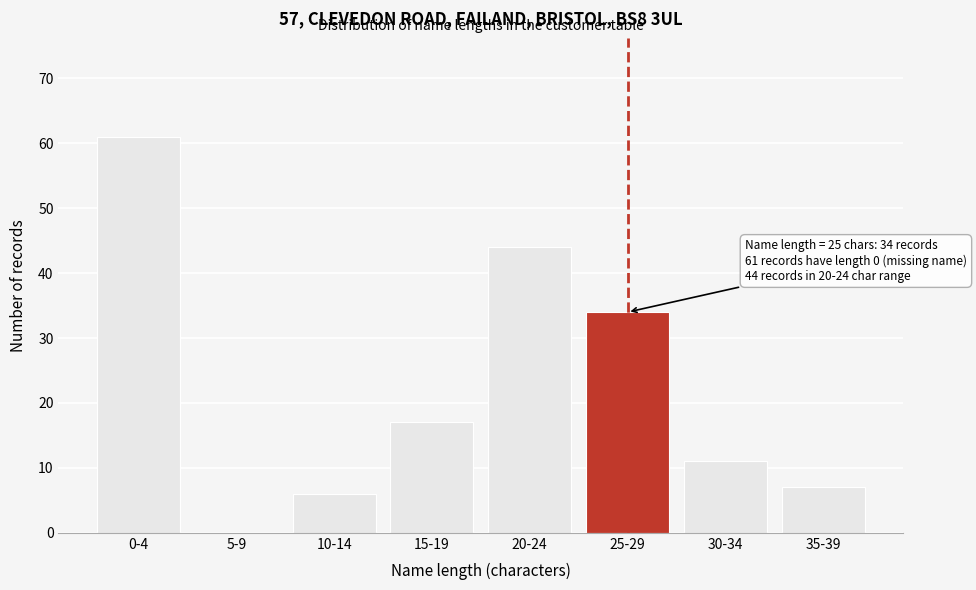

Reading left to right, extract all data points from this chart.

0-4=61	5-9=0	10-14=6	15-19=17	20-24=44	25-29=34	30-34=11	35-39=7